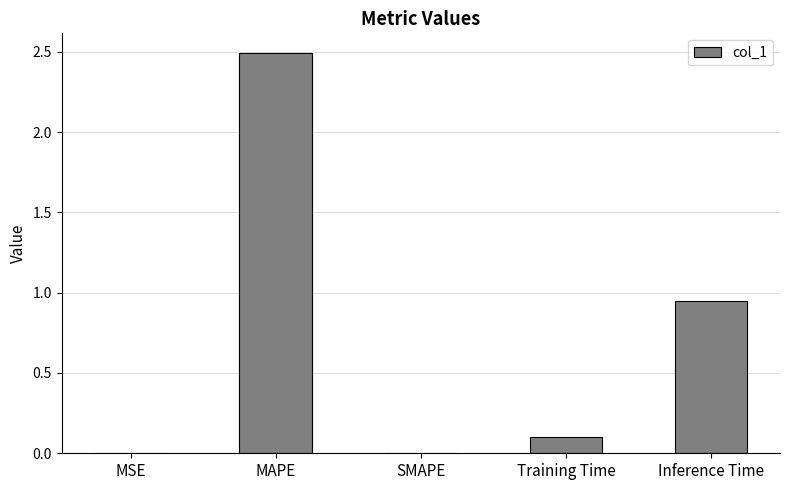

Is it true that the value at SMAPE is -1.2?

False